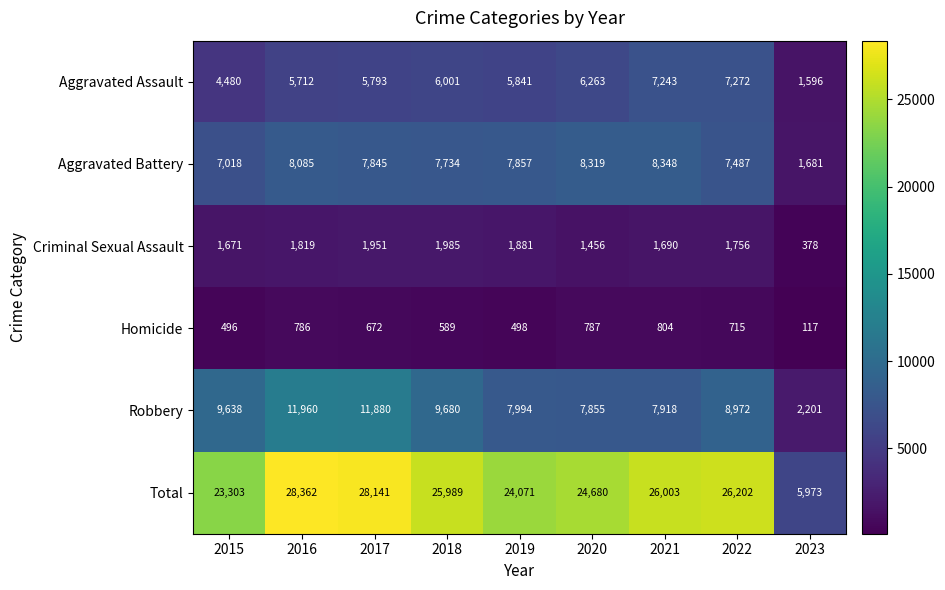

At which label does Homicide first exceed 672?

2016